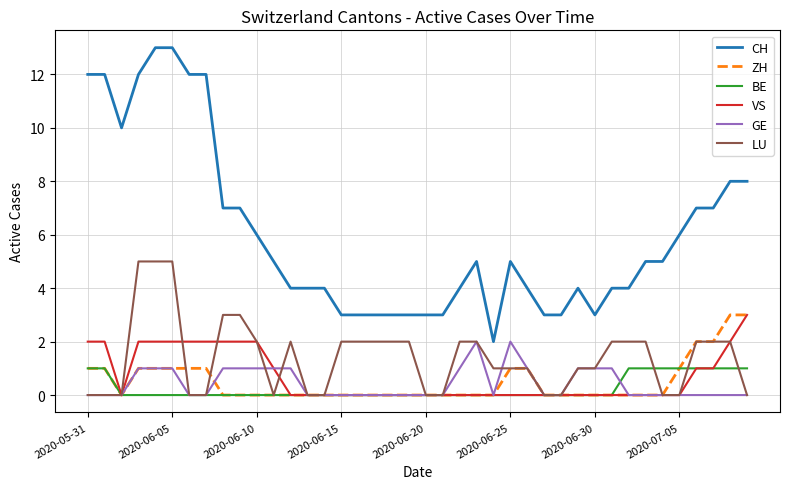

What is the maximum value shown in the chart?

13